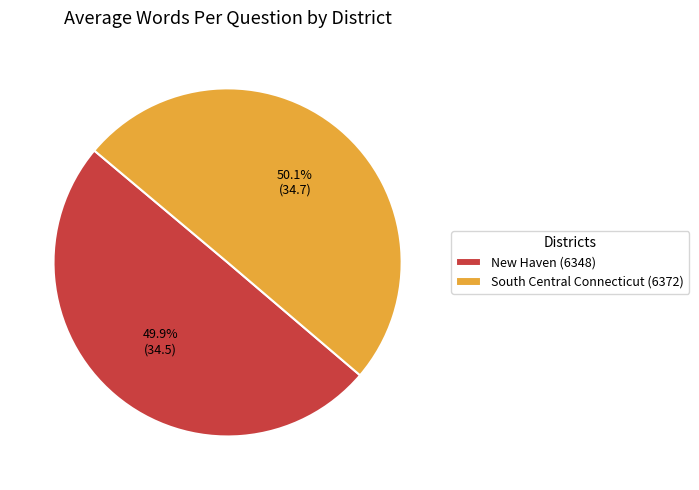

To the nearest percent, what percentage of the pie is New Haven (6348)?

50%